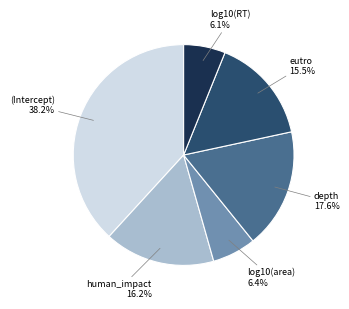

To the nearest percent, what is the combined percentage of log10(RT) and depth?

24%